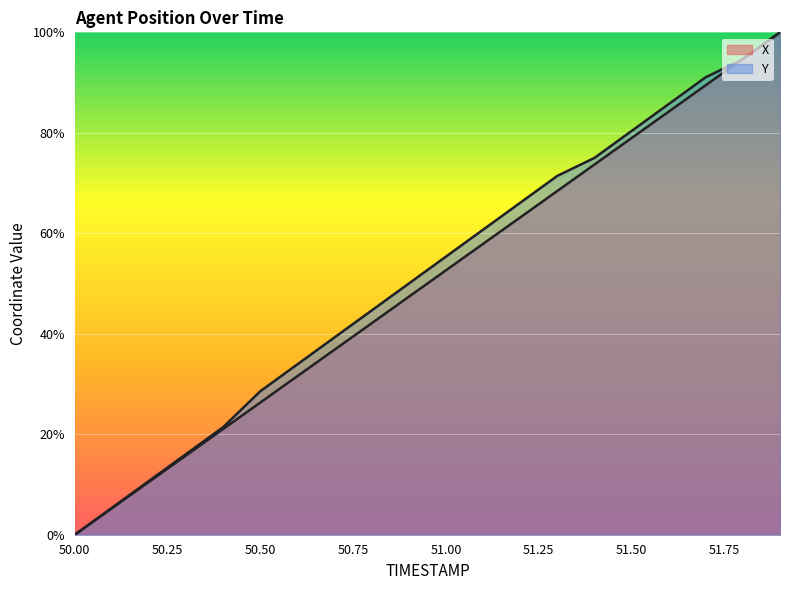

What is the sum of the Y values at 51.5 and 51.6?

166.1